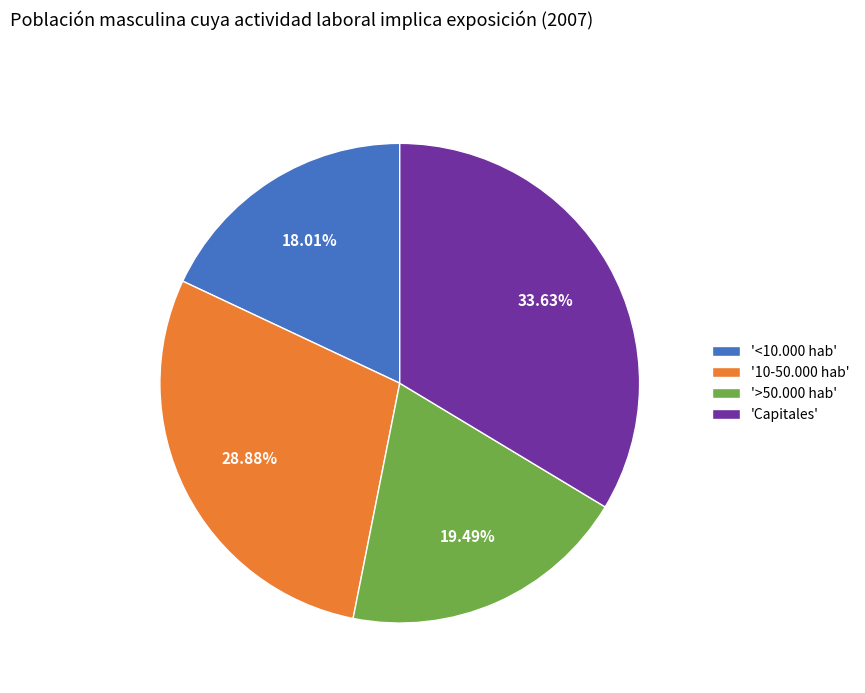

Rank the categories by value from highest to lowest.

'Capitales', '10-50.000 hab', '>50.000 hab', '<10.000 hab'